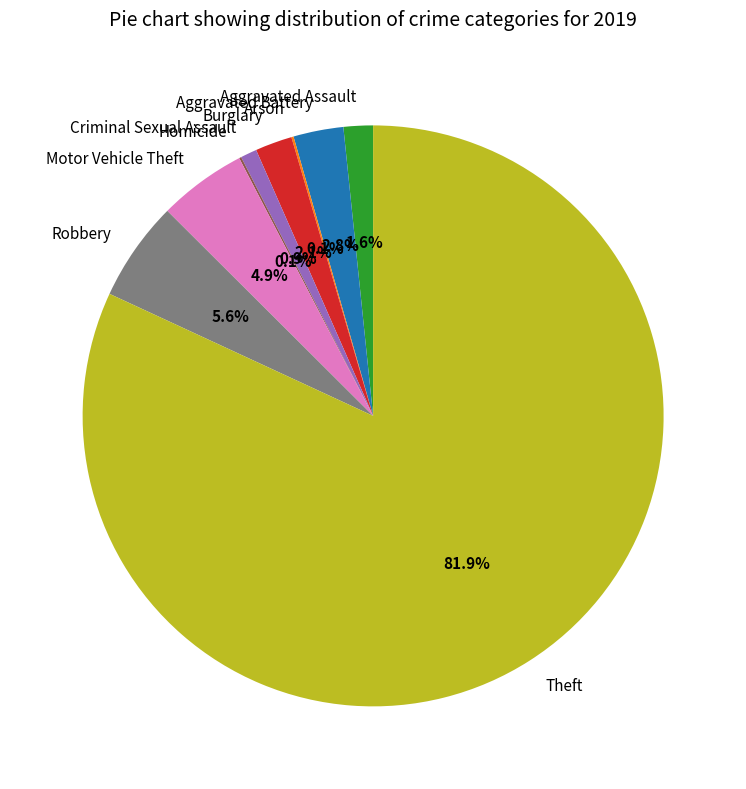

Does any single category account for the majority?

Yes